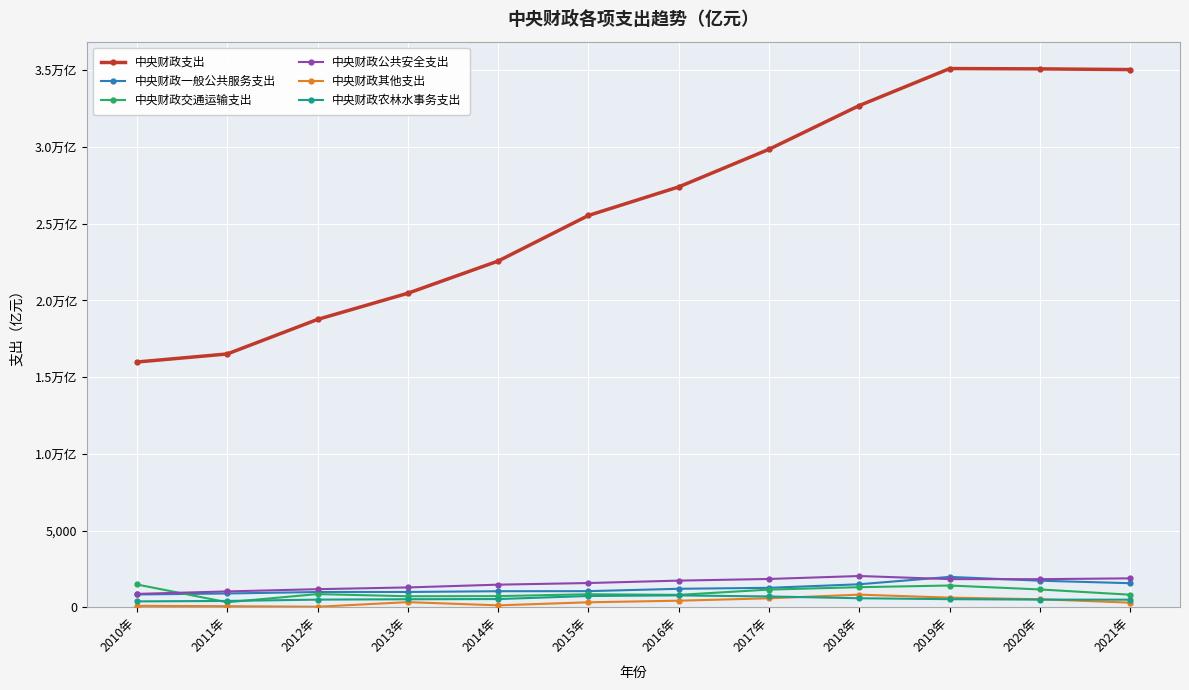

True or false: 中央财政其他支出 has a value of 259.4 at 2018年.

False